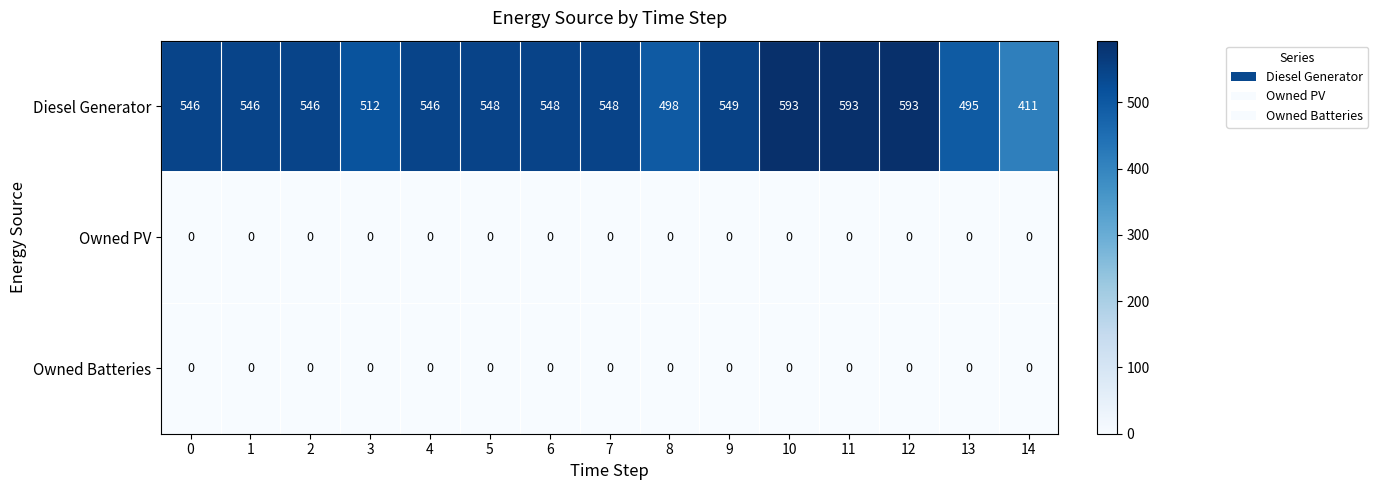

What is the average value of the Diesel Generator series?

538